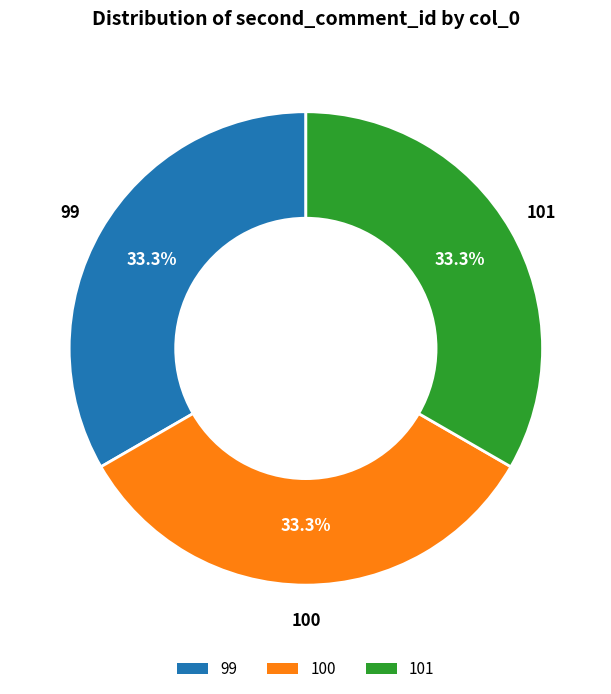

Is there a majority slice in this chart?

No